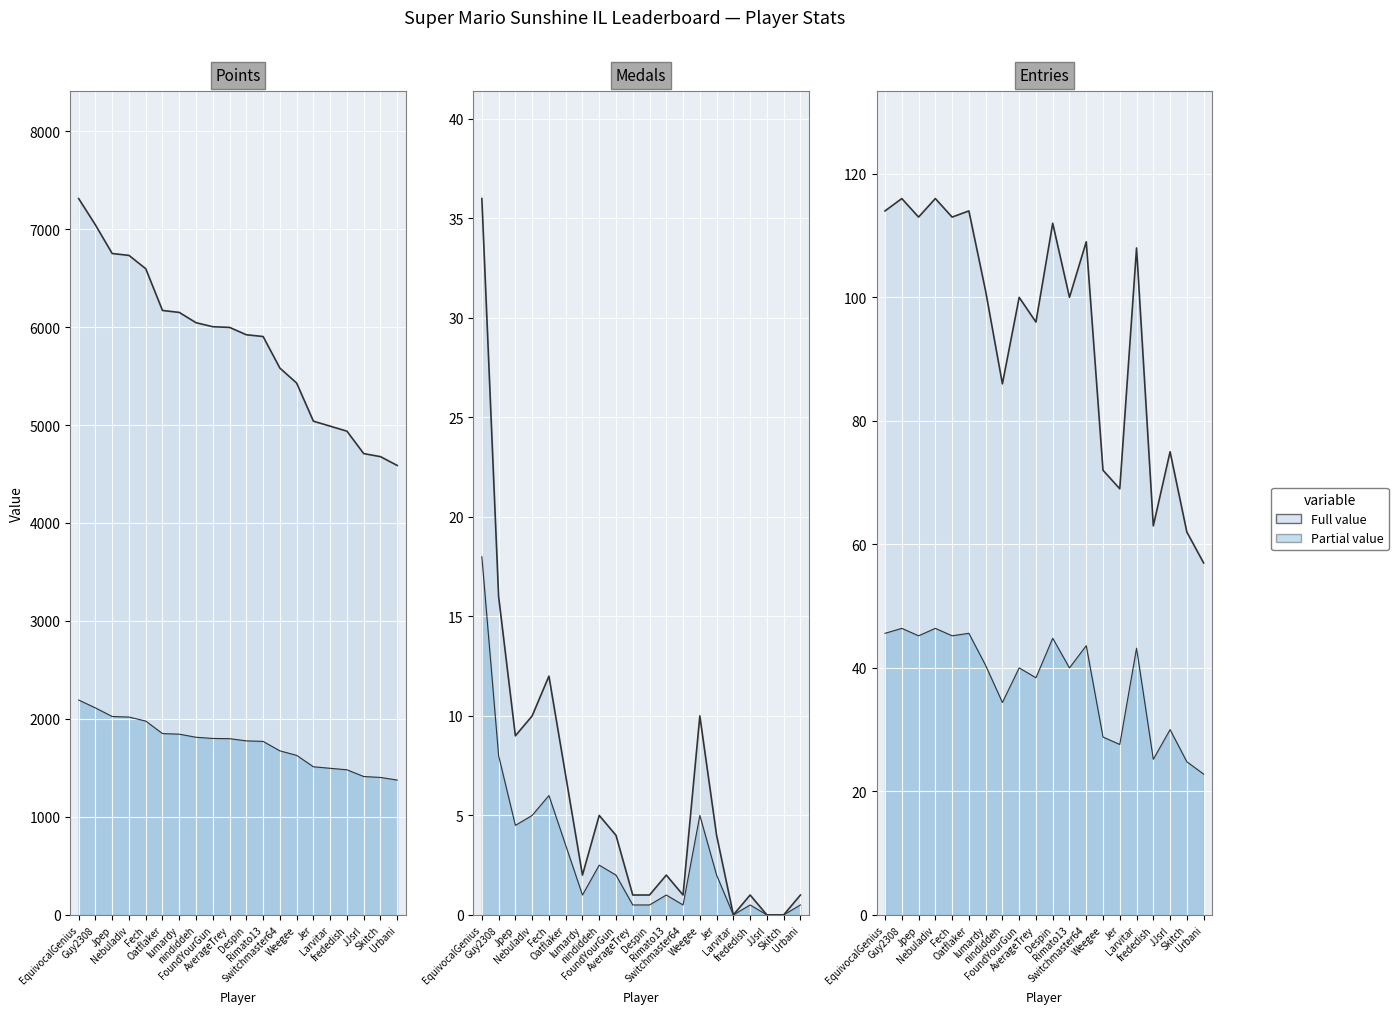

In Medals, how many points are lower than both neighbors (excluding endpoints)?

4